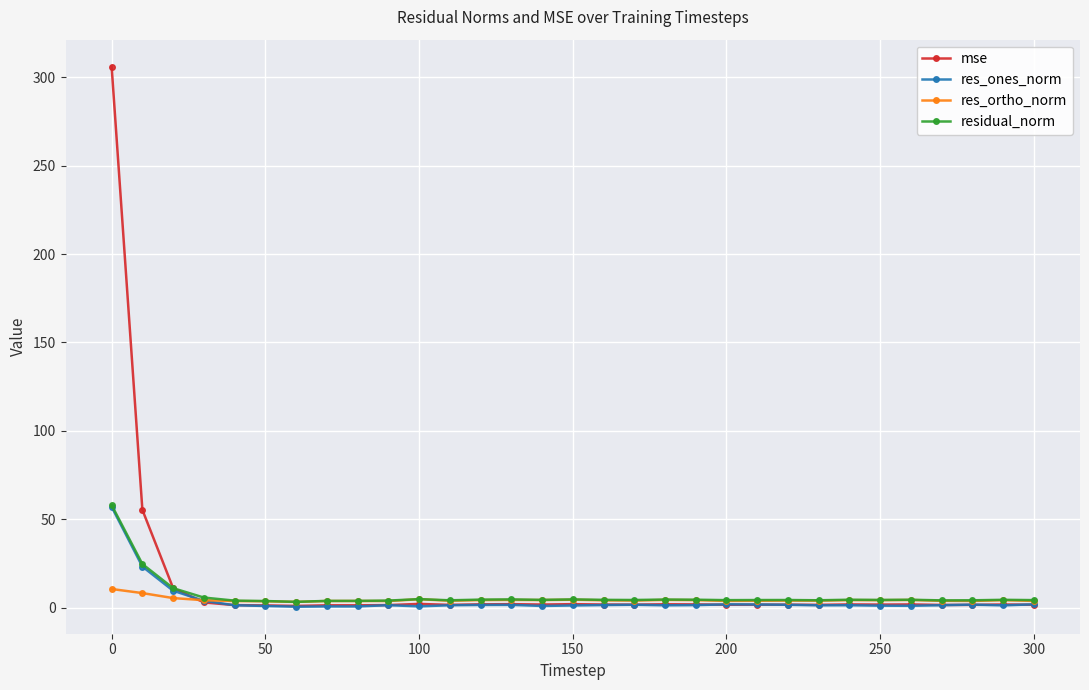

True or false: residual_norm has more than 0 points higher than both neighbors.

True